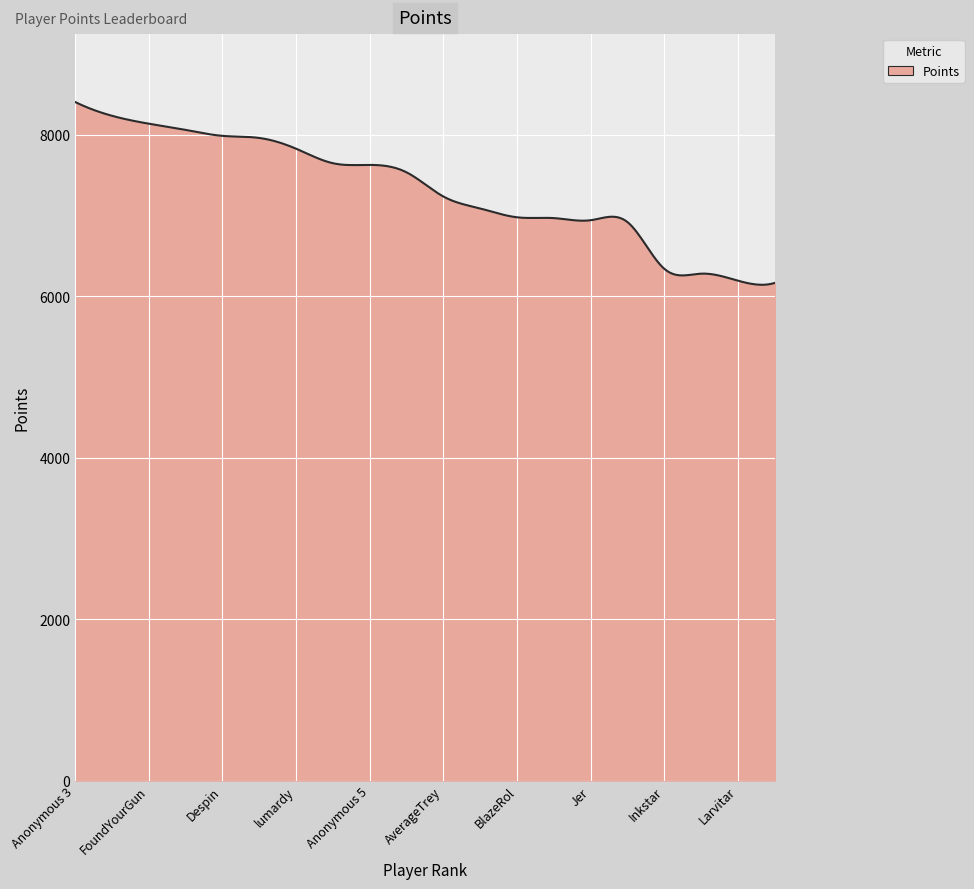

How many series are shown in this chart?

1